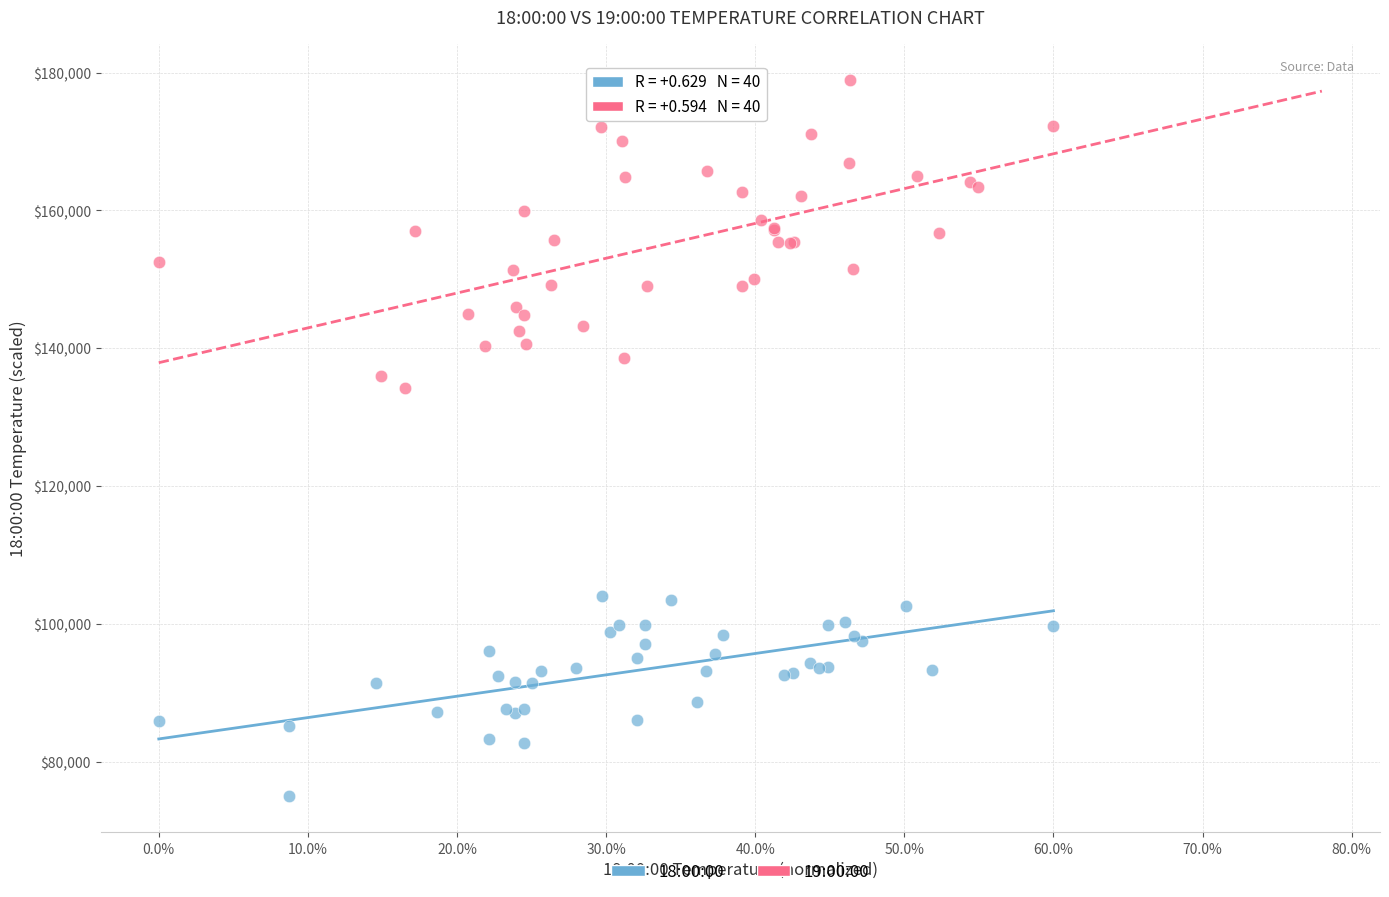

Which series contains the highest Y value?

19:00:00